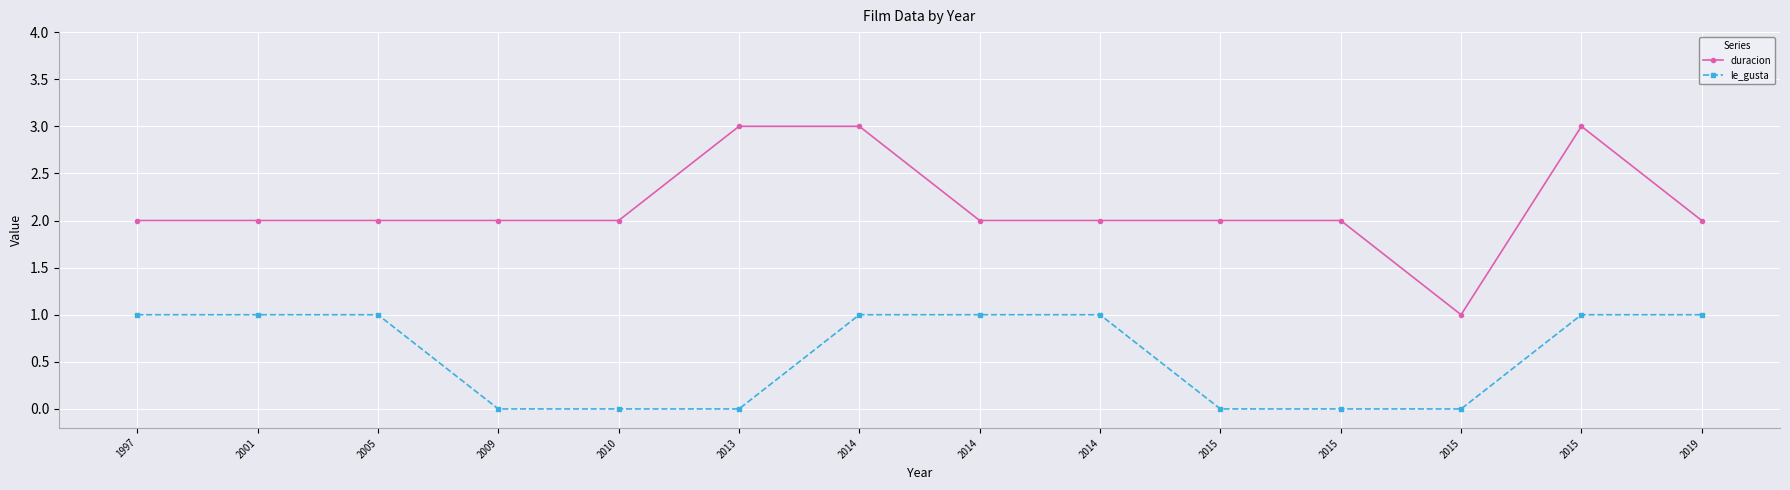

Which series has the widest spread of values?

duracion